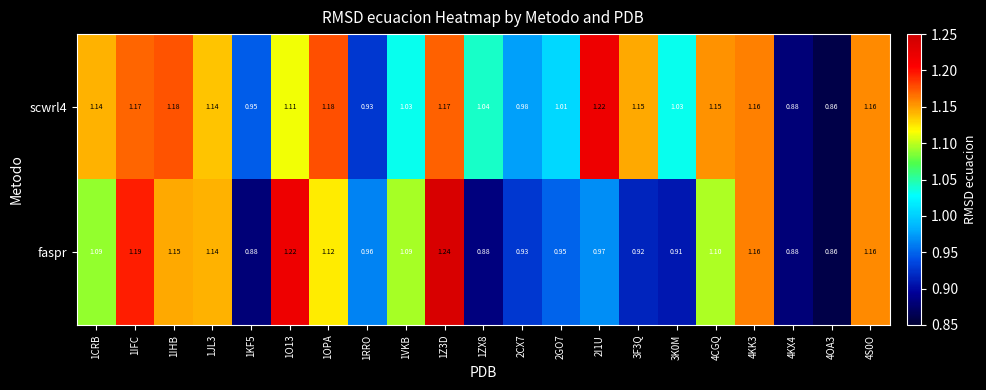

Which series has the widest spread of values?

faspr